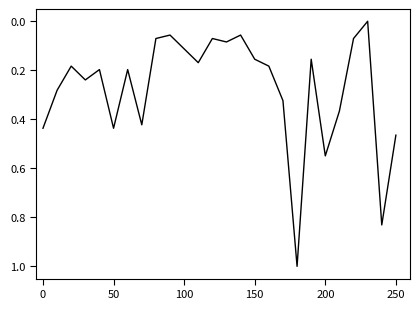

What is the difference between the maximum and minimum values?

1.0